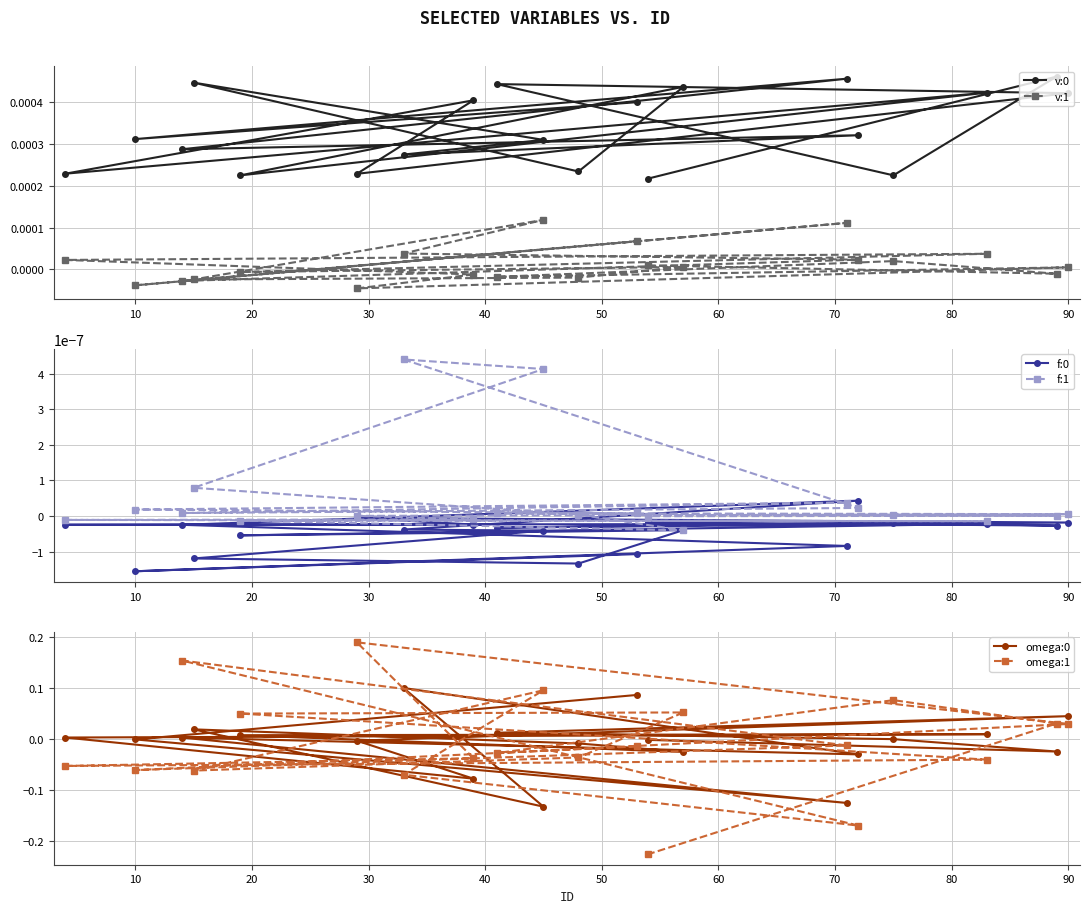

How many values in the f:0 series exceed 0?

1